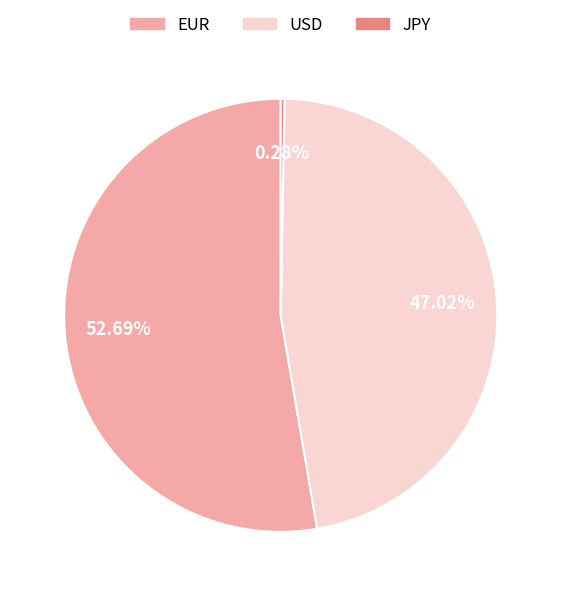

To the nearest percent, what is the difference between the EUR and USD slice percentages?

6%